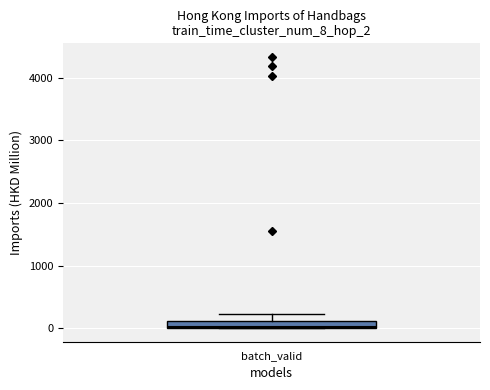

Where does the upper whisker of the box for batch_valid end on the y-axis? The values are not printed on the chart, so give them approximately, as read against the axis.

200